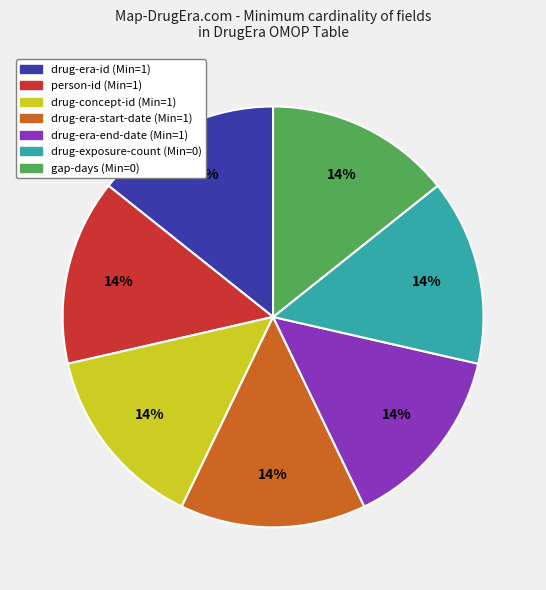

How many slices are in this pie chart?

7